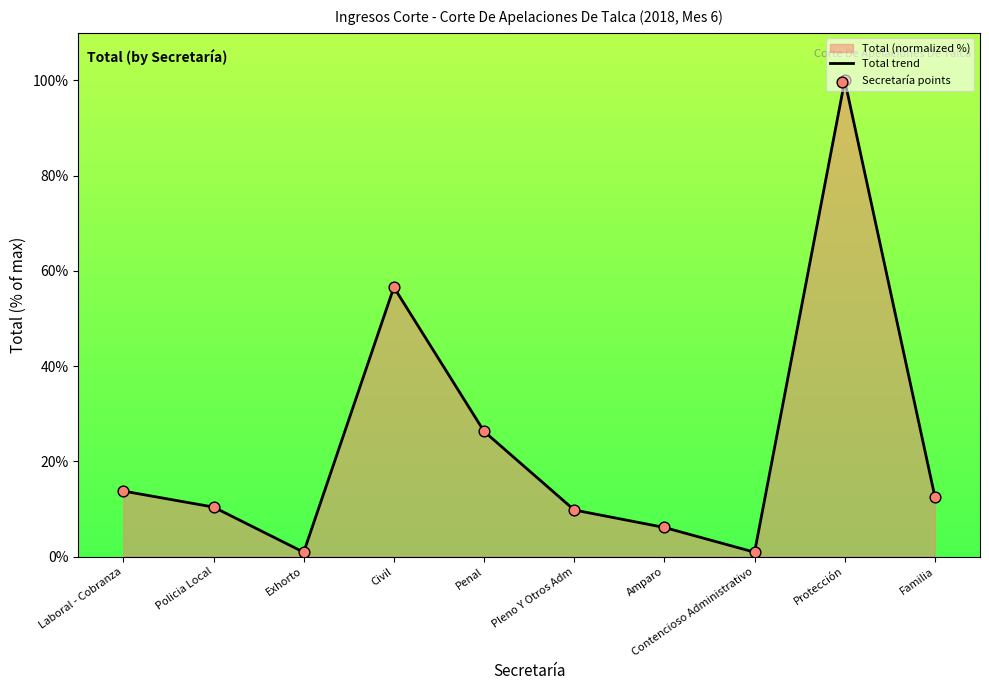

What is the total value across all series at Laboral - Cobranza?

27.5